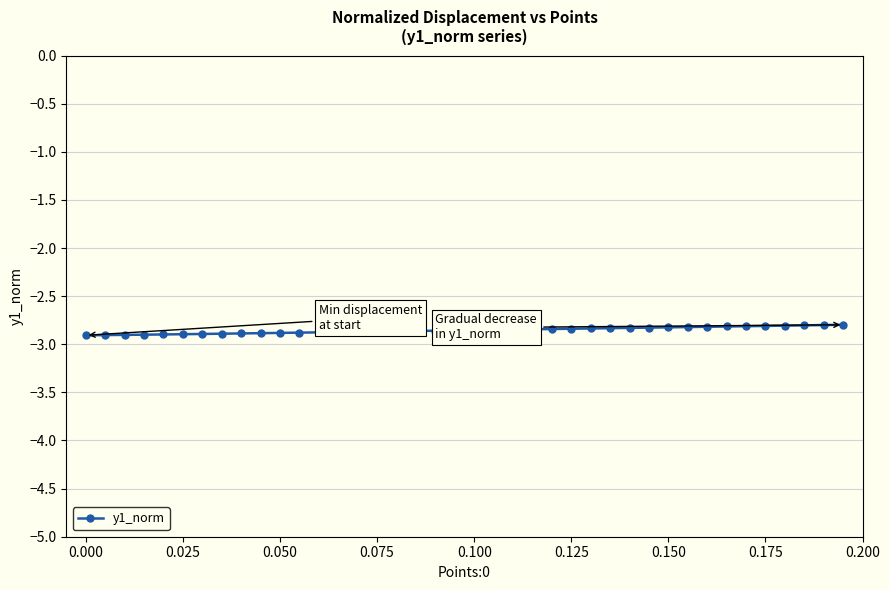

What is the average value?

-2.9